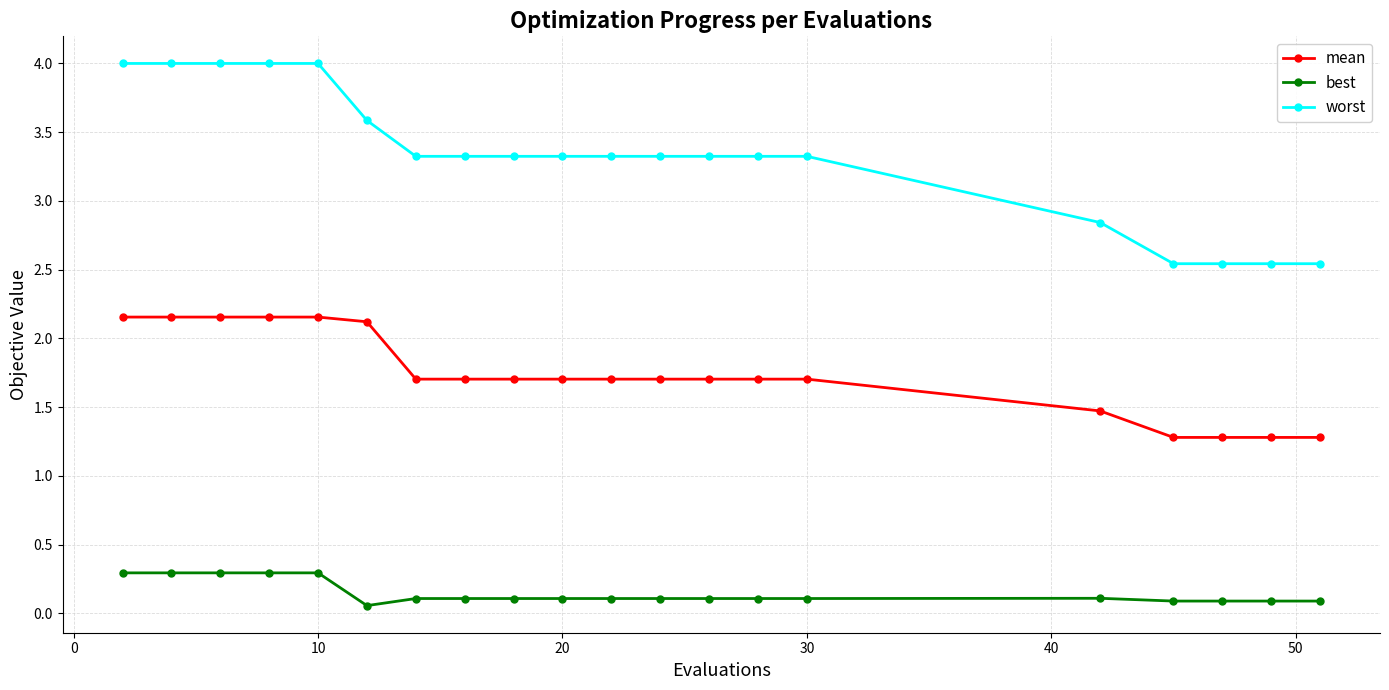

List the series in order of their overall mean, highest first.

worst, mean, best